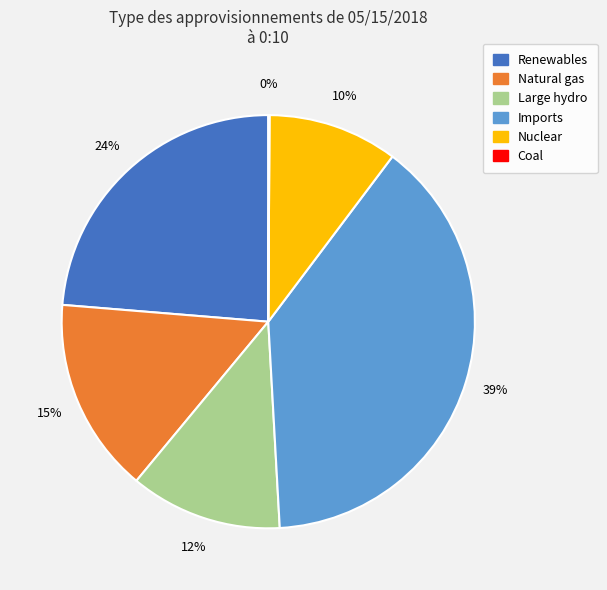

To the nearest percent, what percentage of the pie is Large hydro?

12%